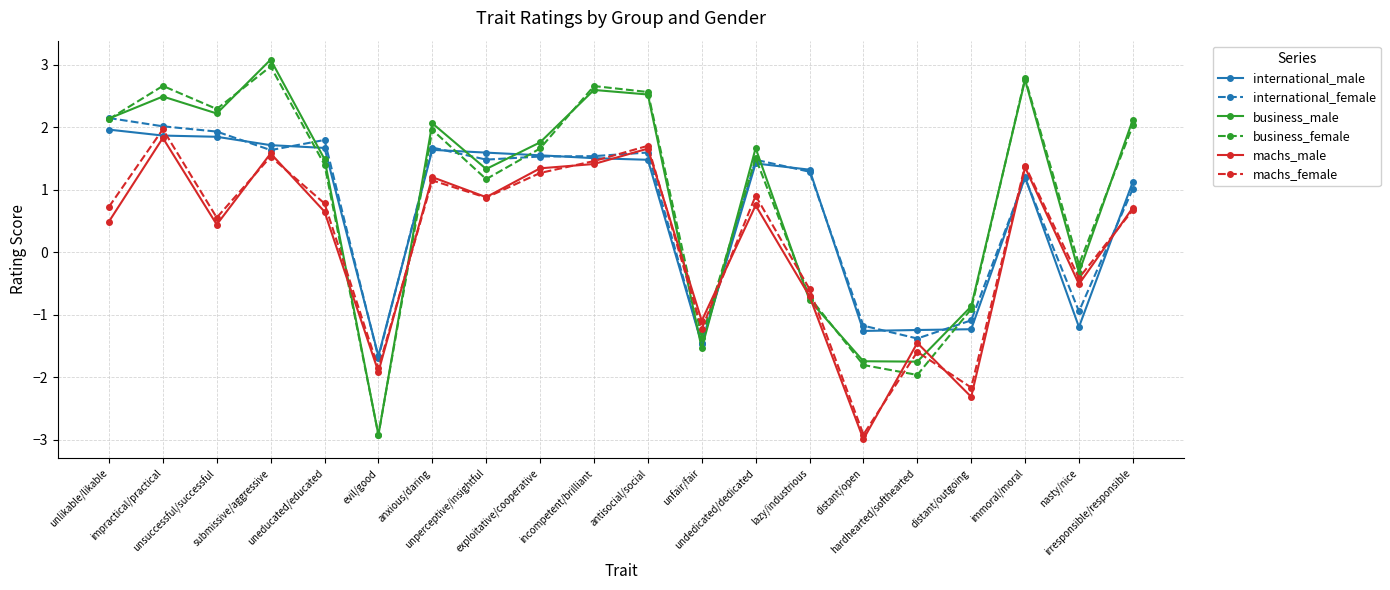

The business_female series shows 0.5 at undedicated/dedicated. True or false?

False